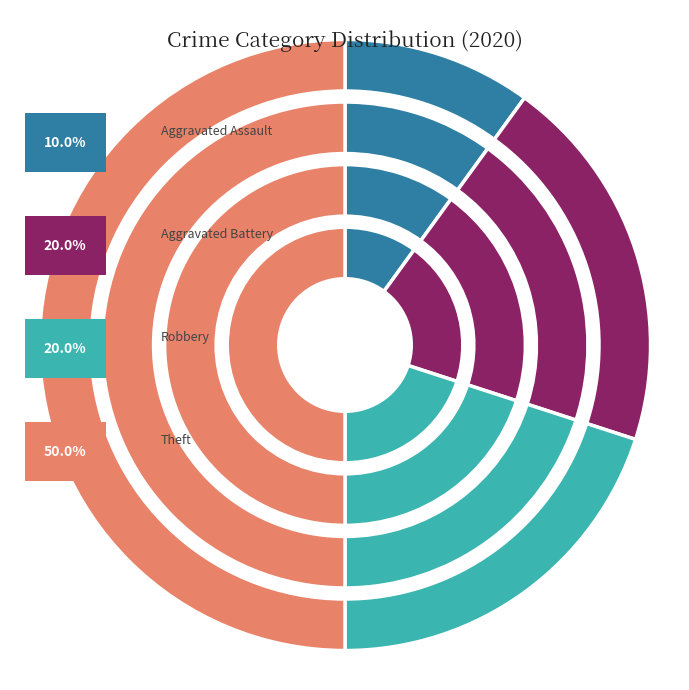

Between Robbery and Aggravated Battery, which is larger?

Robbery